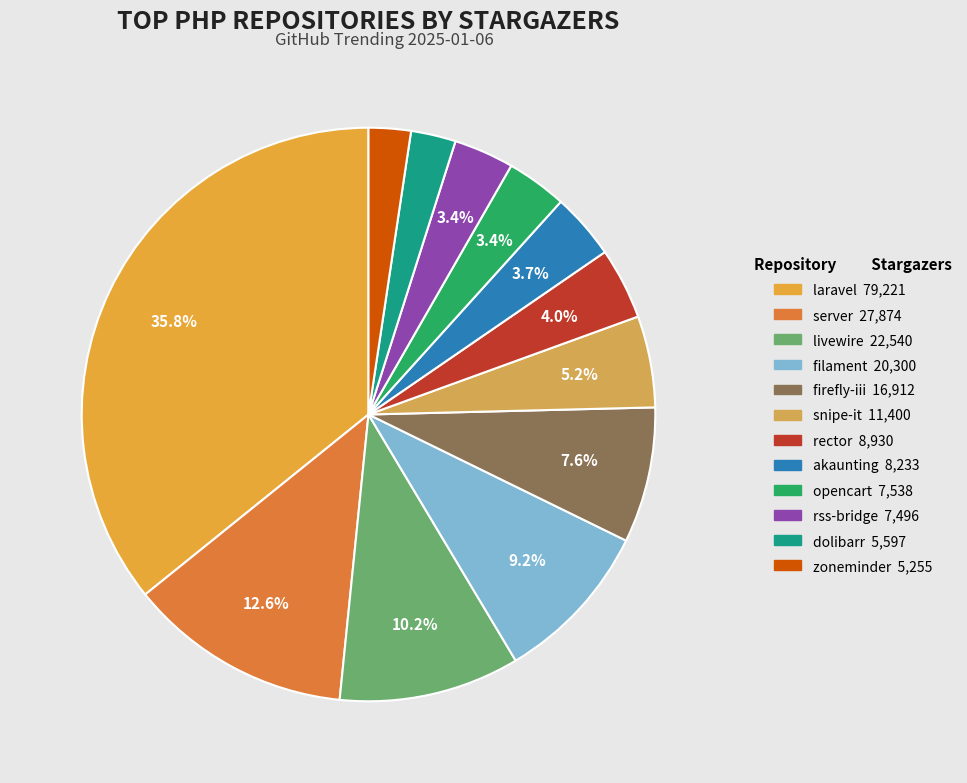

True or false: filament accounts for 1% of the total.

False